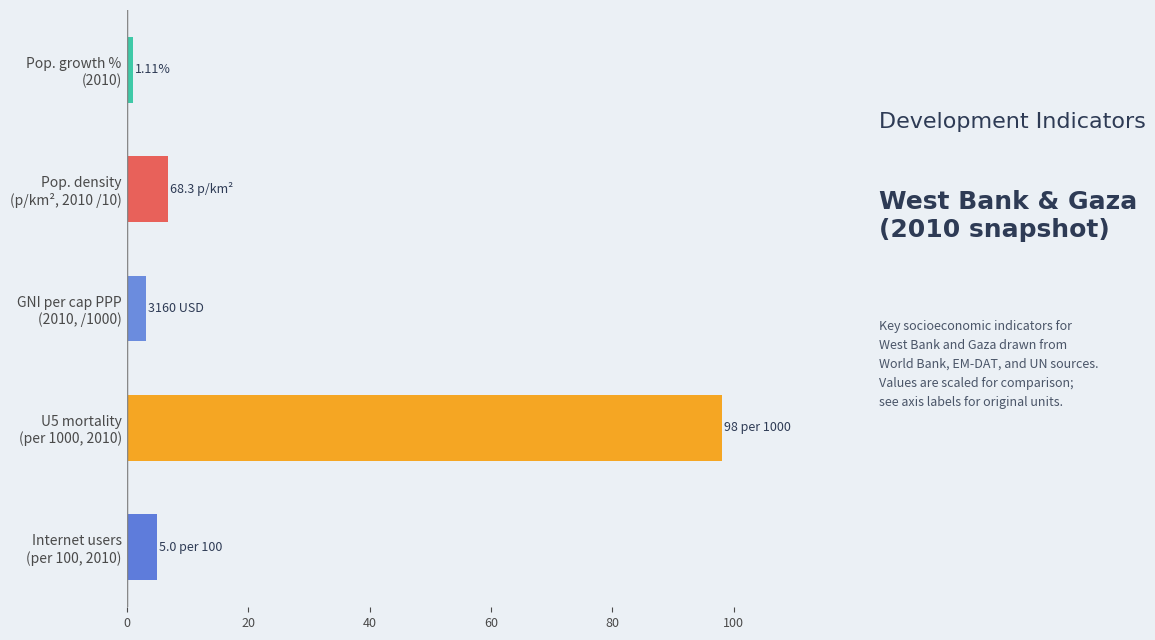

What is the sum of all values?

114.1